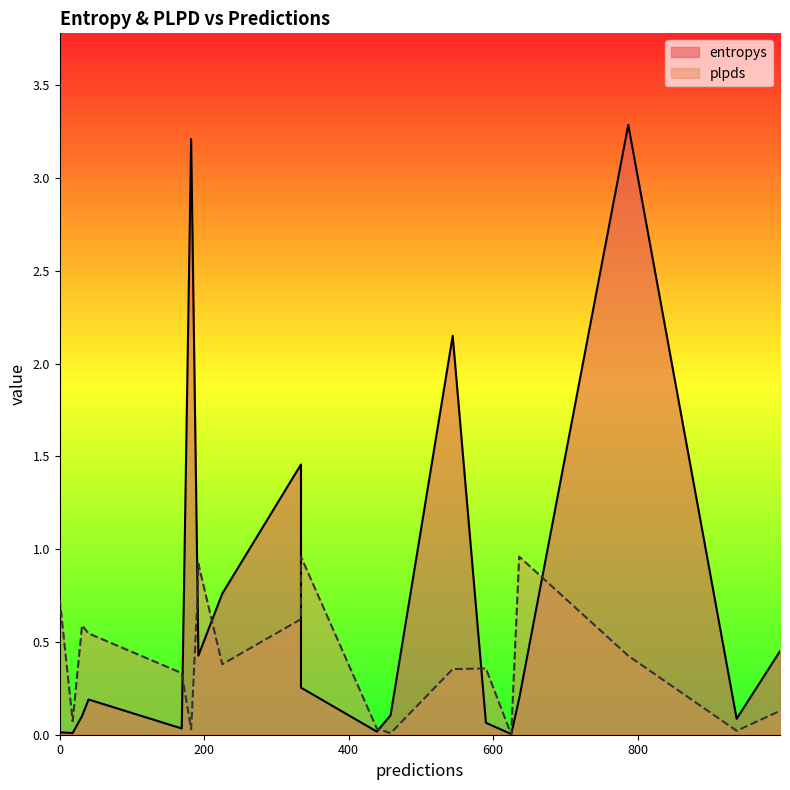

What is the sum of the entropys values at 997 and 636?

0.6